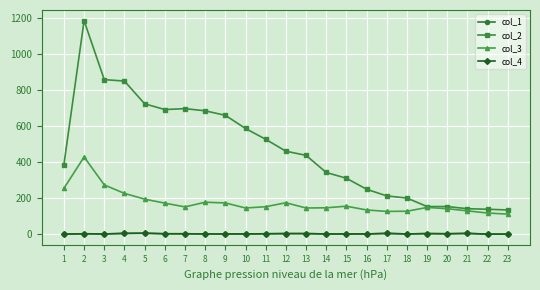

Does the chart display data point markers on the line(s)?

Yes